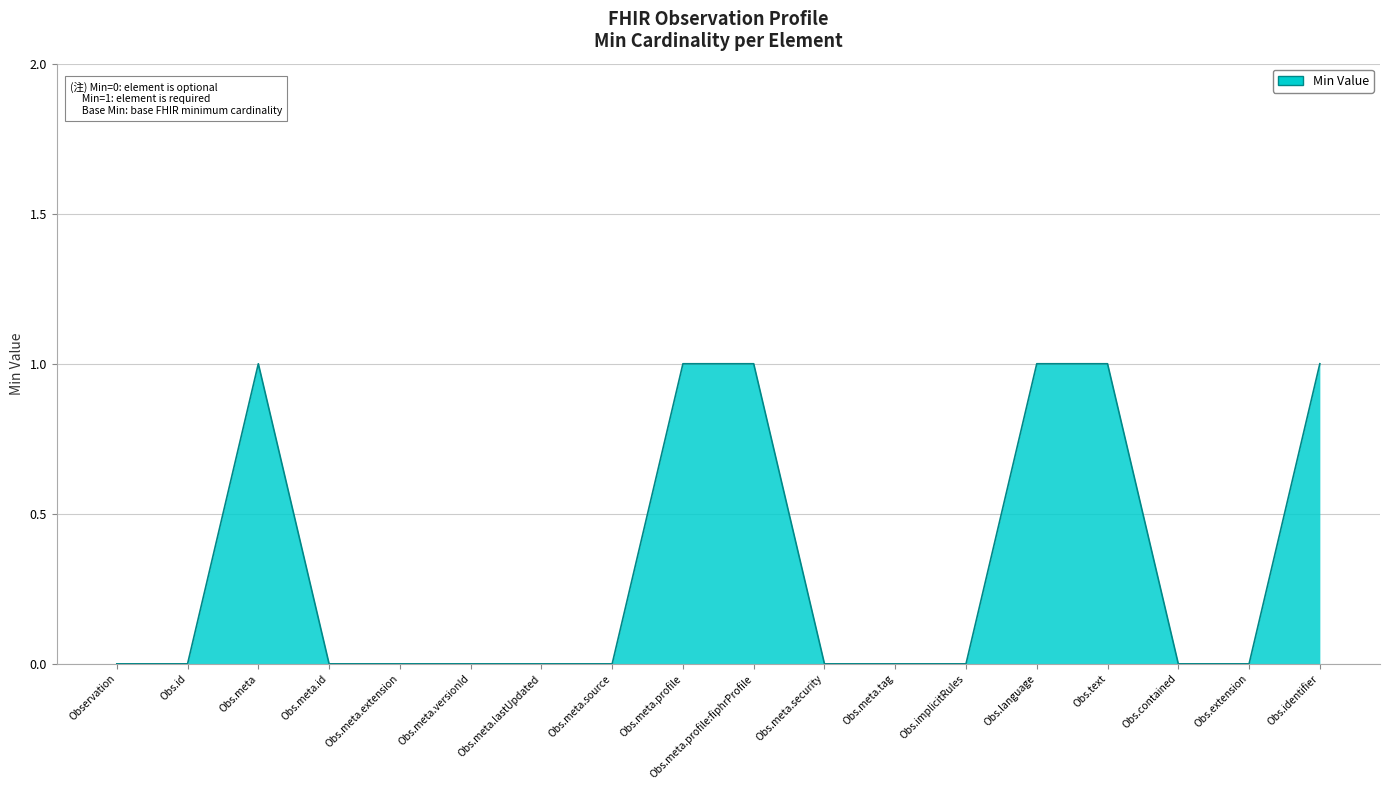

Does the chart display data point markers on the line(s)?

No